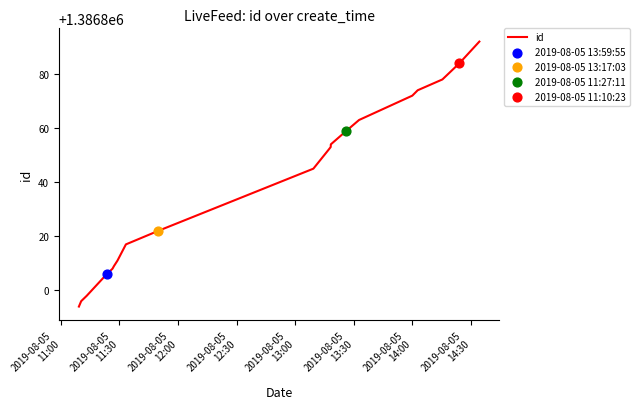

What is the minimum value shown in the chart?

1386794